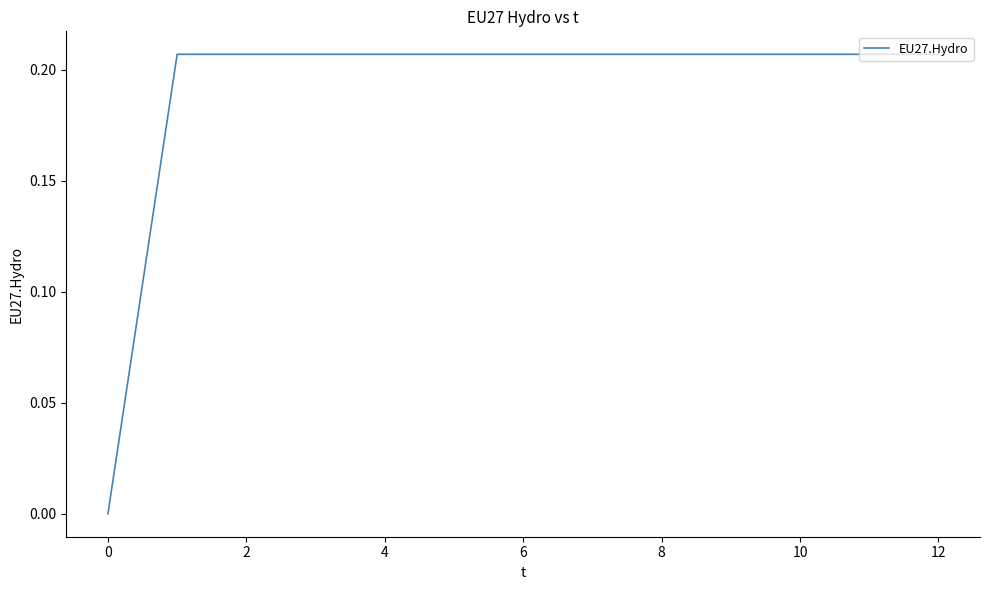

True or false: the data has more than 1 interior local peaks.

False